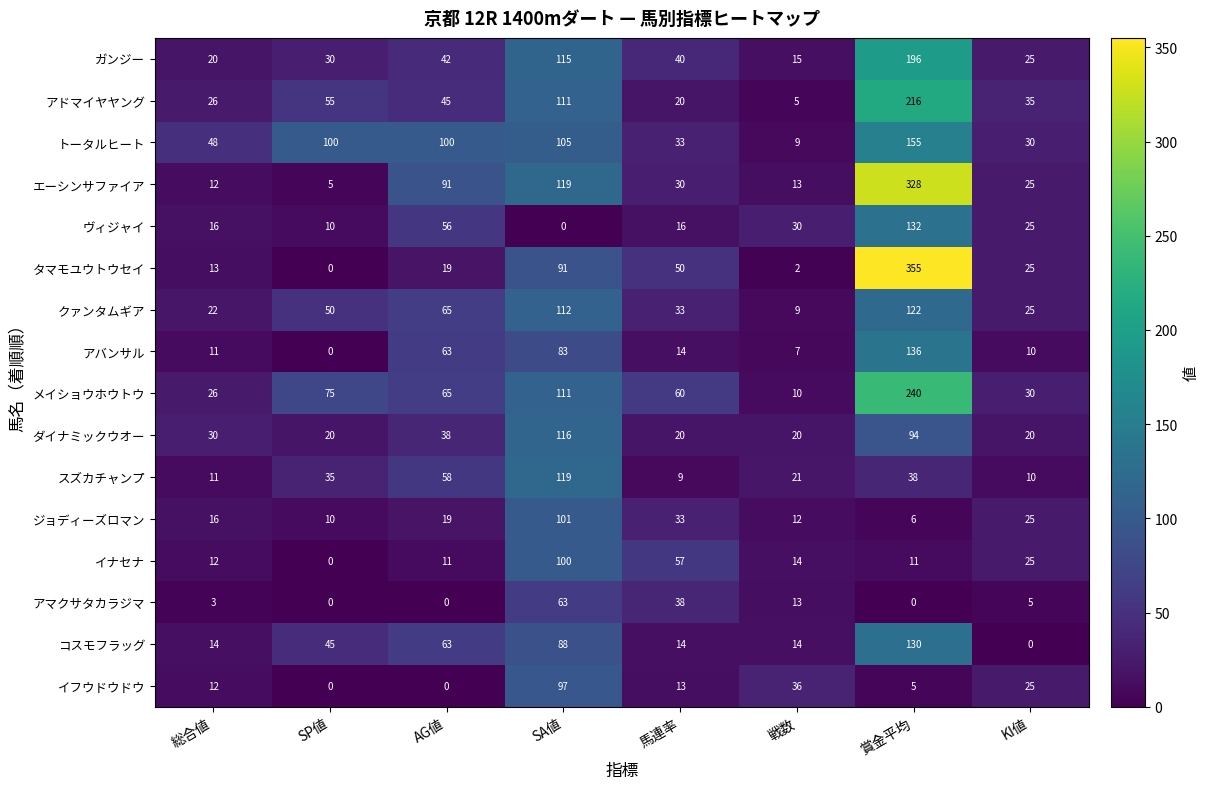

At which category does the chart reach its peak across all series?

賞金平均